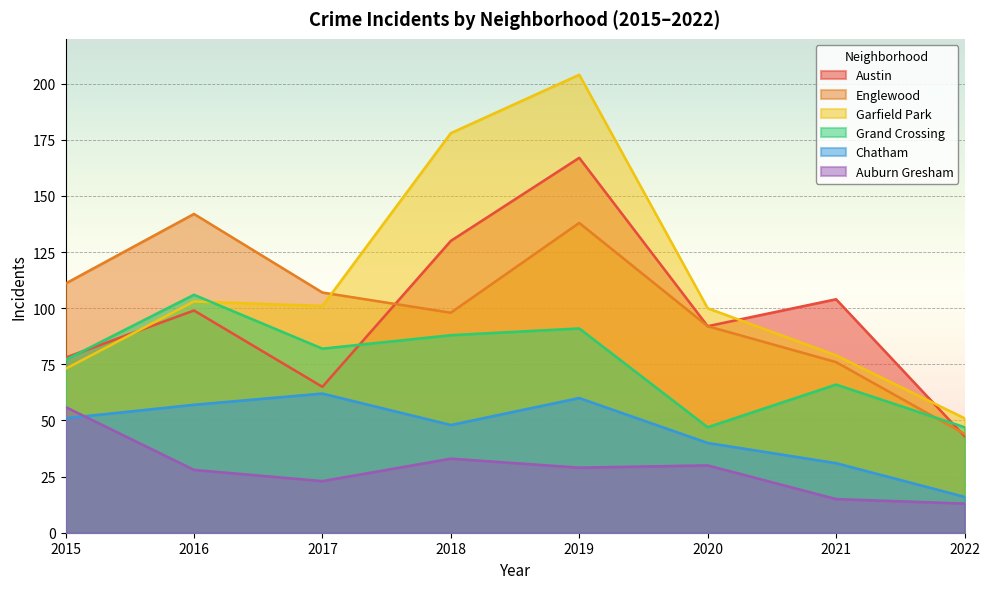

How many lines are shown in the chart?

6